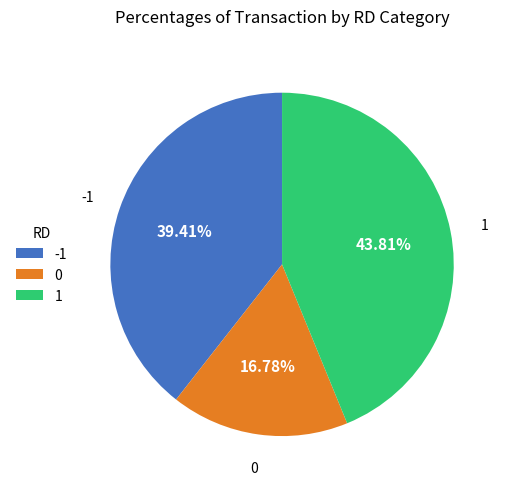

What is the ratio of the value at -1 to the value at 1?

0.9